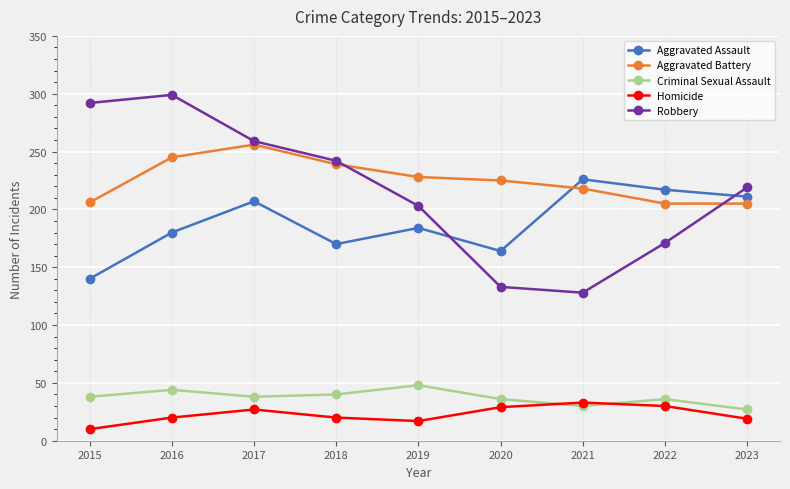

What value does the Aggravated Battery series have at 2017, to the nearest 5?

255